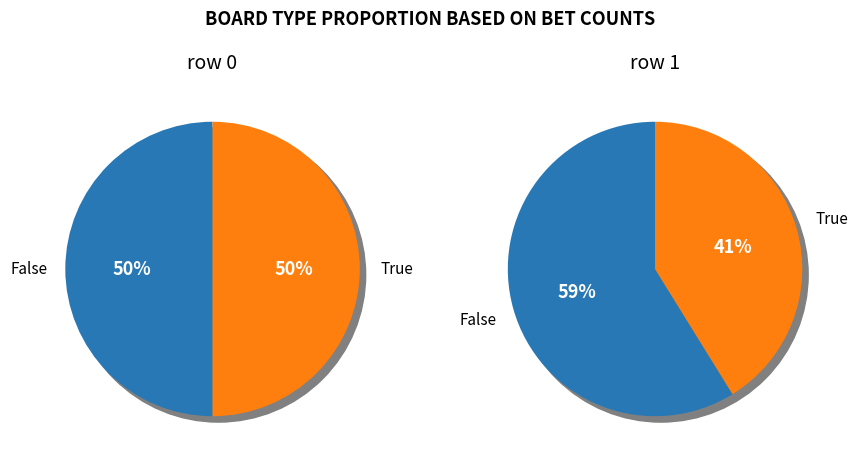

Combined, do 1 and 0 account for over 50%?

Yes